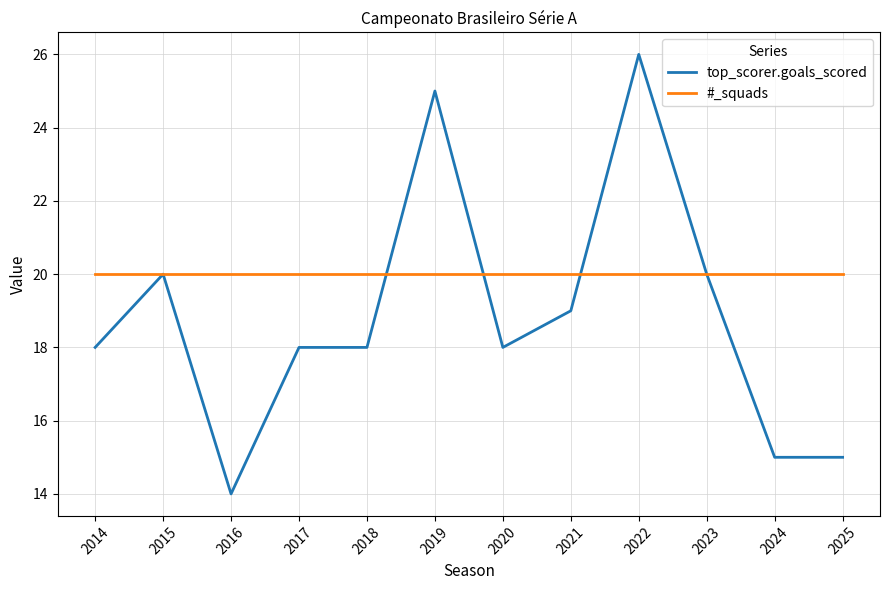

How many lines are shown in the chart?

2